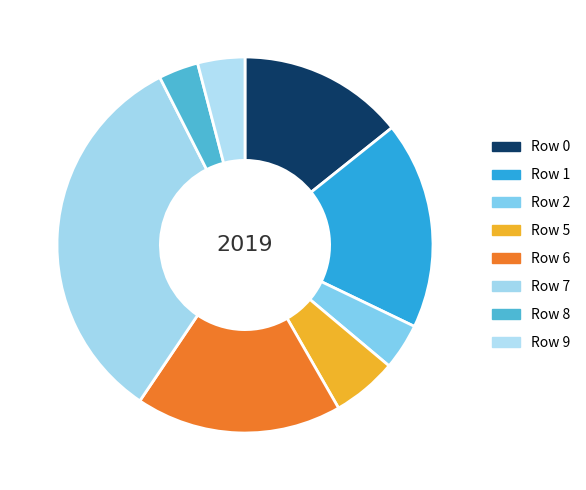

Which slice is the largest?

Row 7